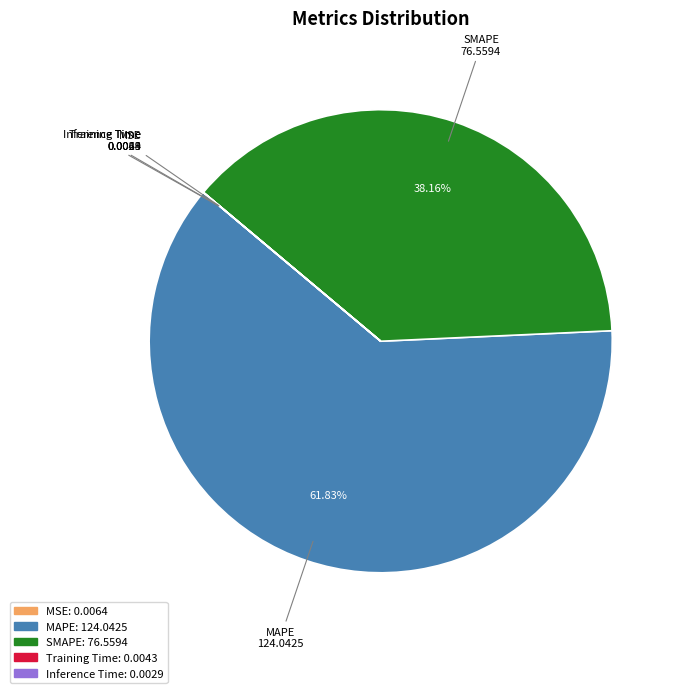

Which category accounts for the majority?

MAPE